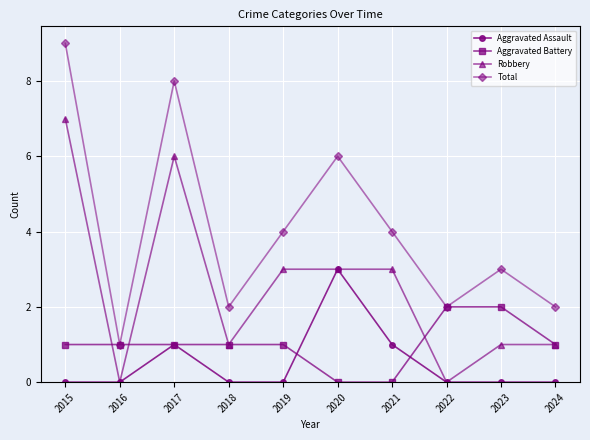

How many values in the Total series are below 4?

5